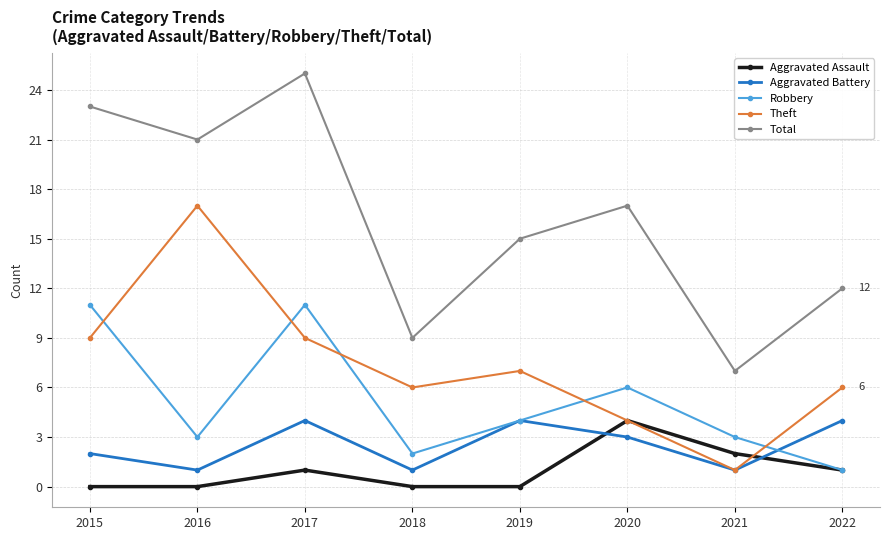

At which category does Theft reach its first local peak?

2016